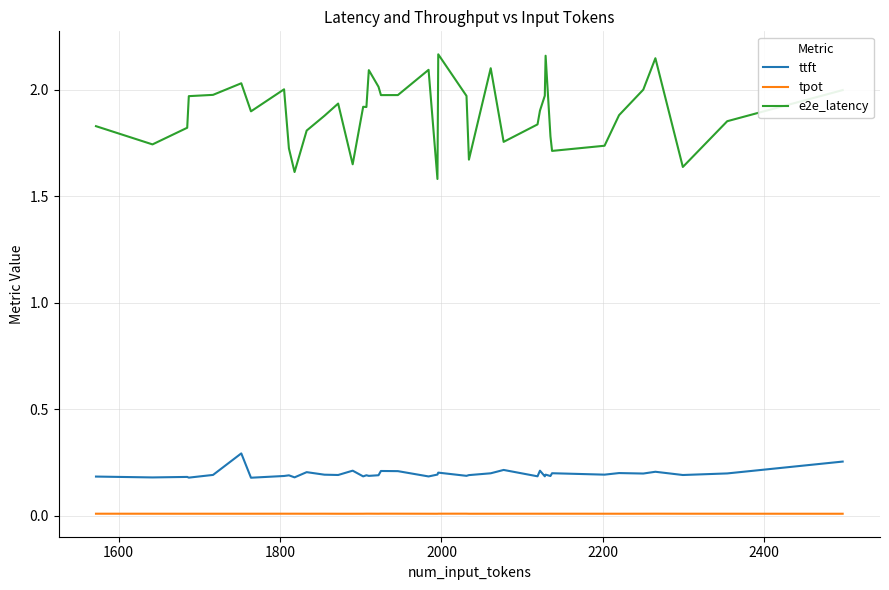

Which series has the largest range (max minus min)?

e2e_latency